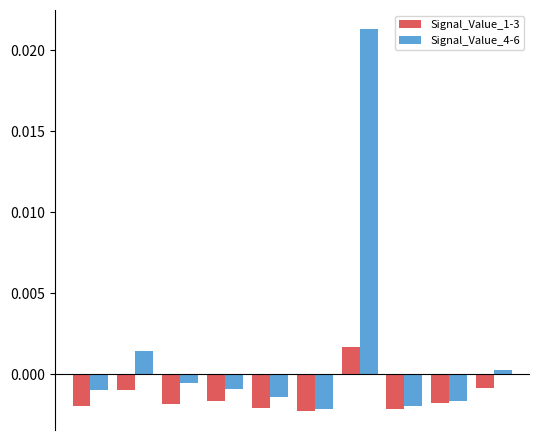

How many bars are there in each group?

2